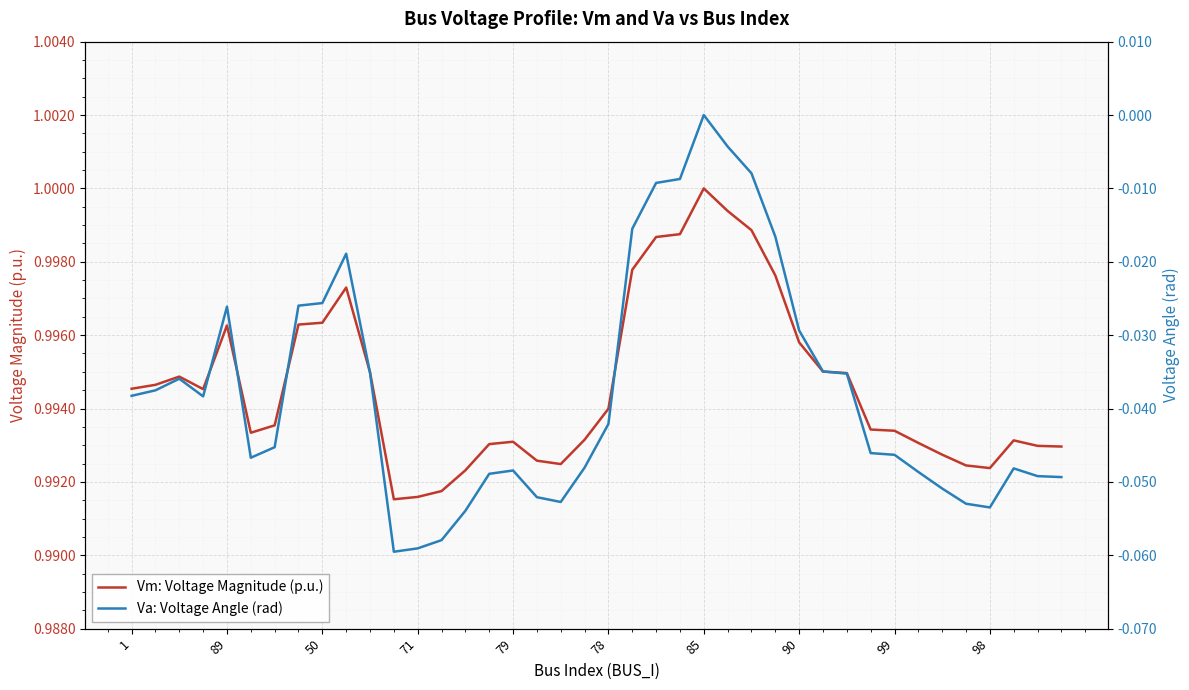

How many lines are shown in the chart?

2